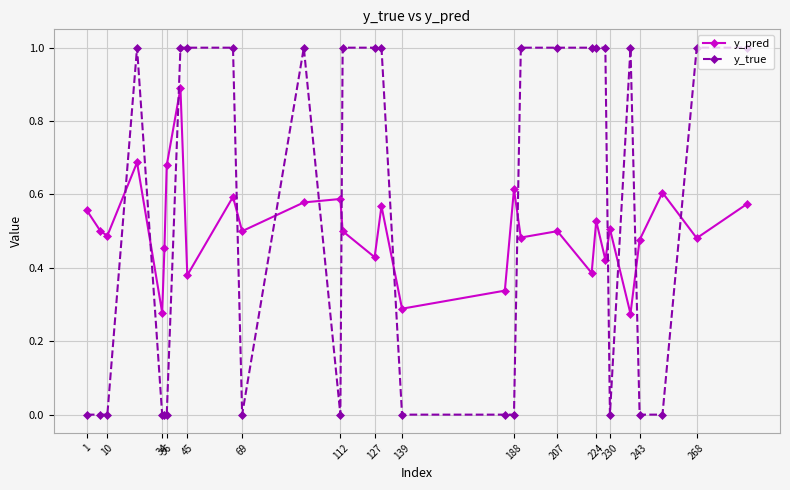

What is the value of the y_true point at the 23rd from the left?

1.0